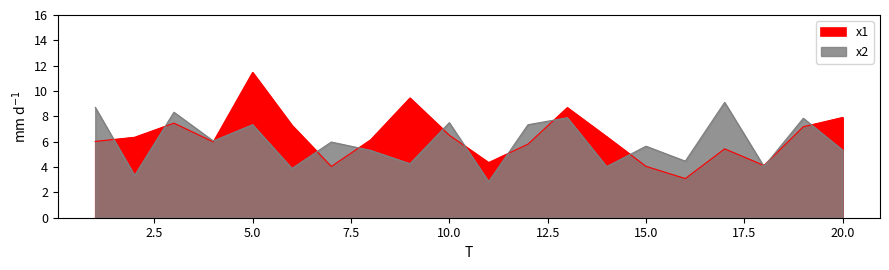

At which label does x1 first exceed 6?

1